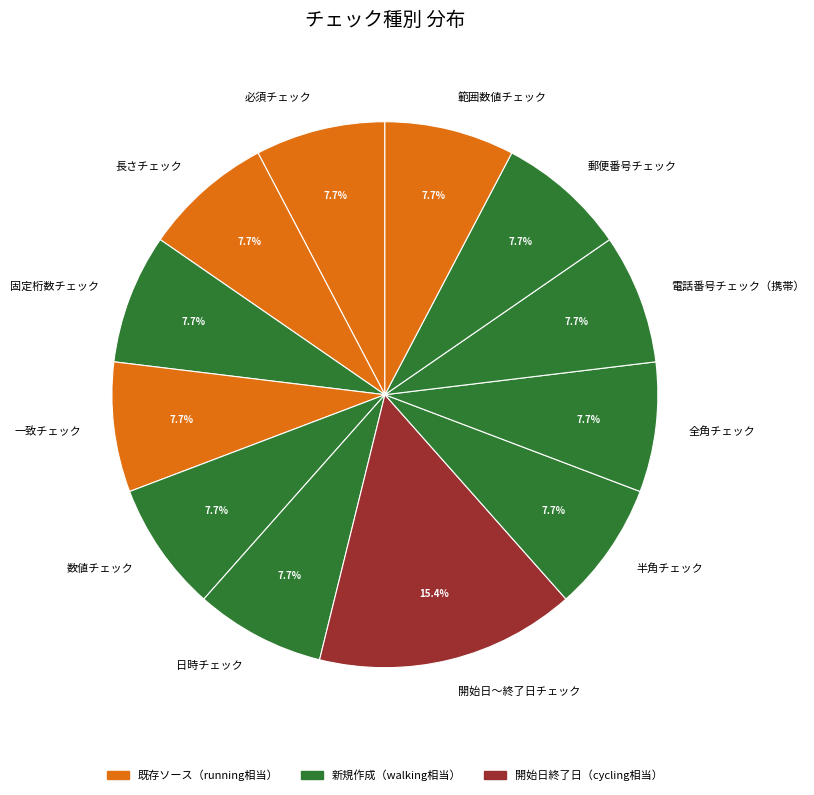

Combined, what portion of the pie is 固定桁数チェック and 必須チェック?

15.4%